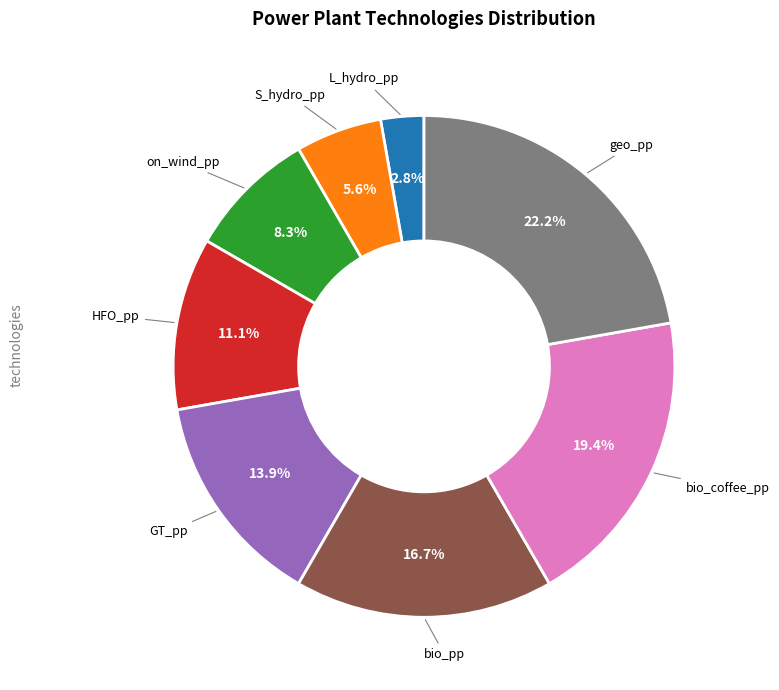

Is there a majority slice in this chart?

No